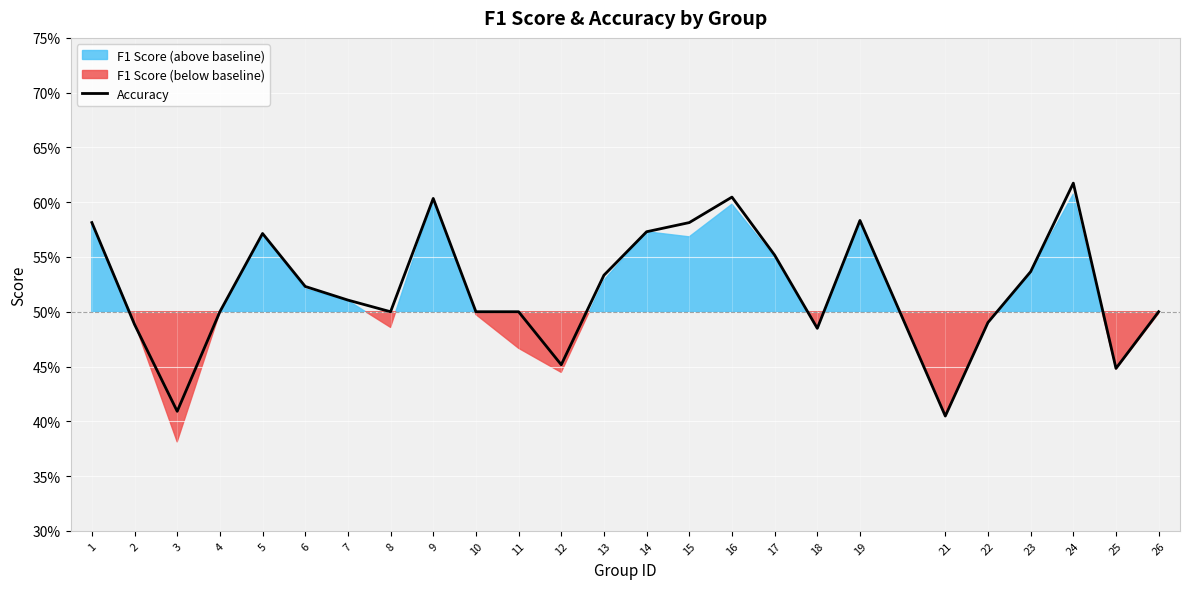

What is the sum of the values at 4 and 16?

1.1